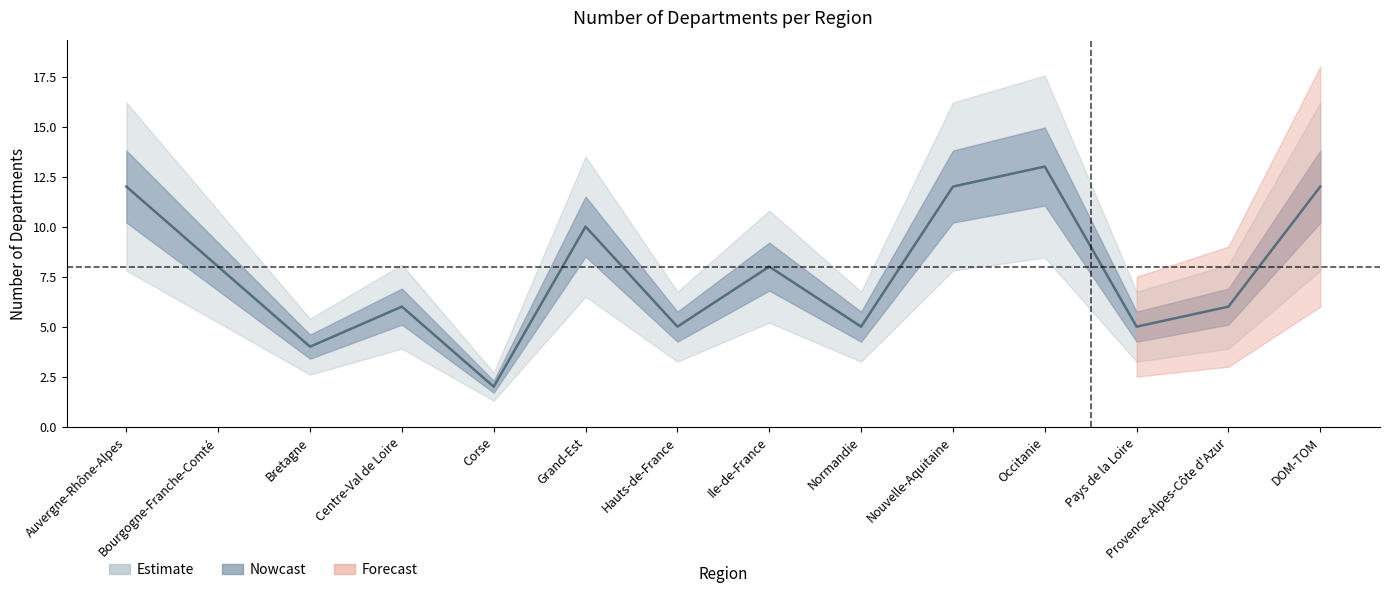

What is the smallest value displayed?

2